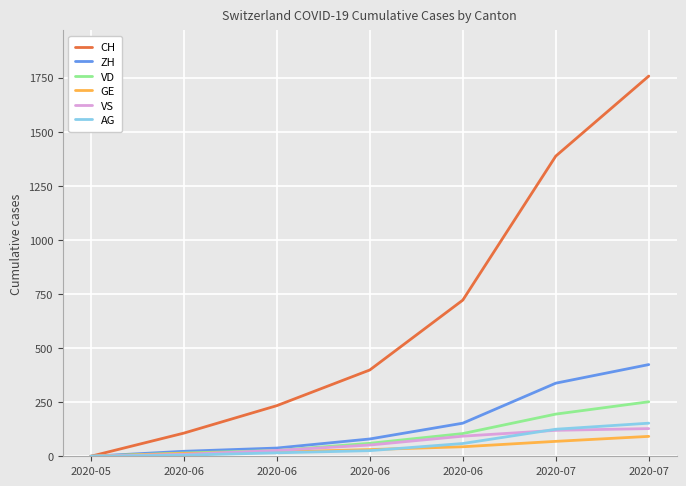

How many lines are shown in the chart?

6